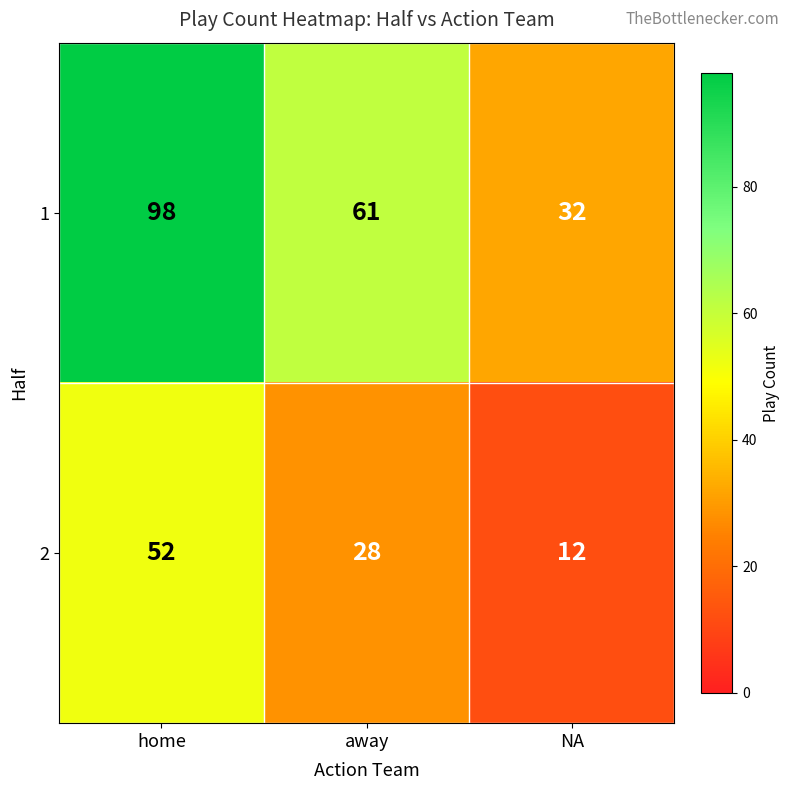

What is the maximum value for 1?

98